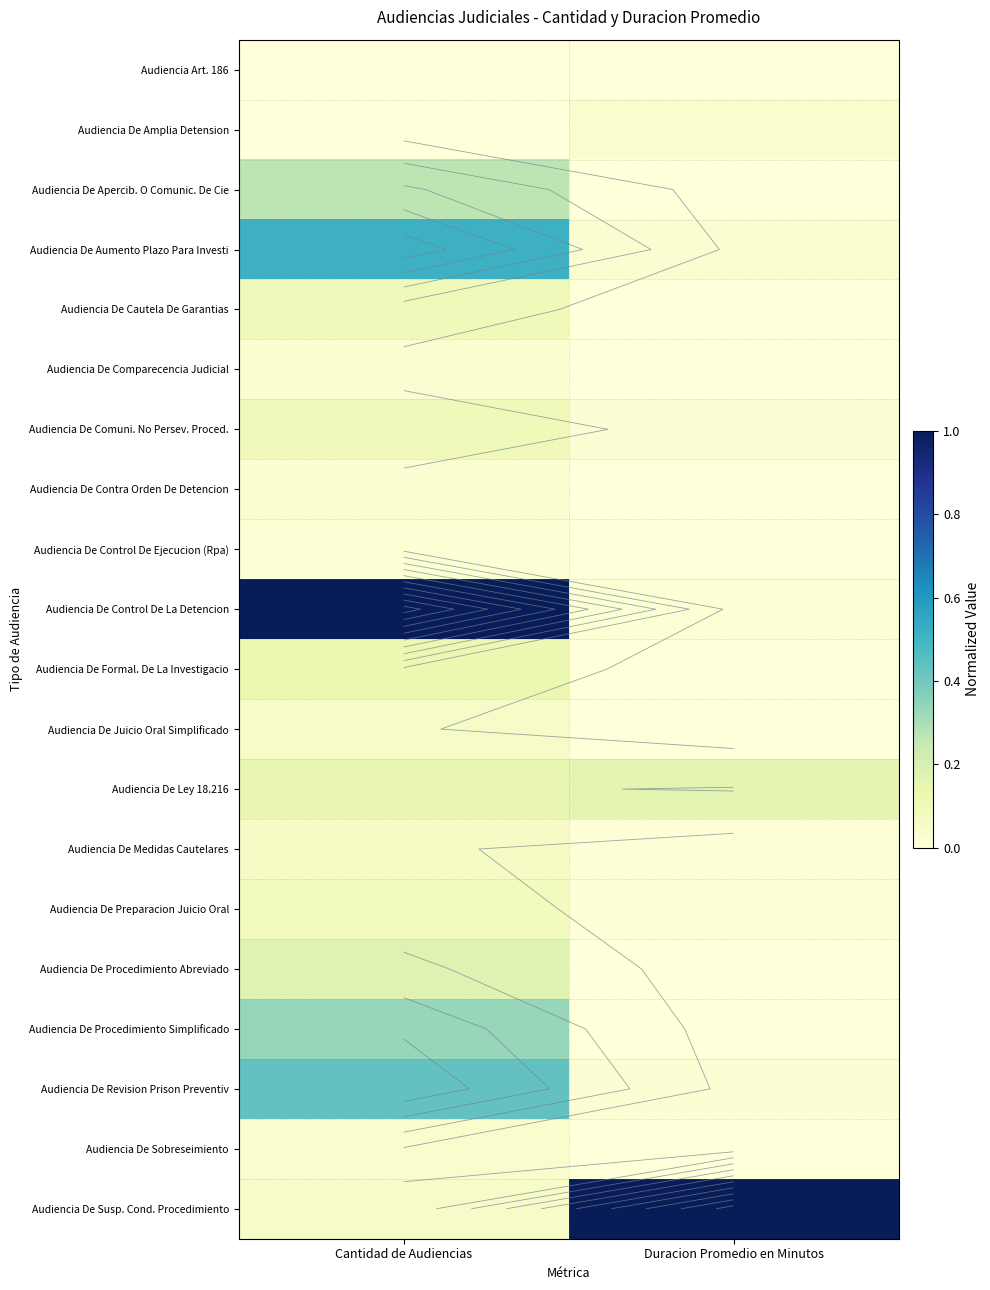

Rank the categories by Audiencia De Apercib. O Comunic. De Cie value from highest to lowest.

Cantidad de Audiencias, Duracion Promedio en Minutos